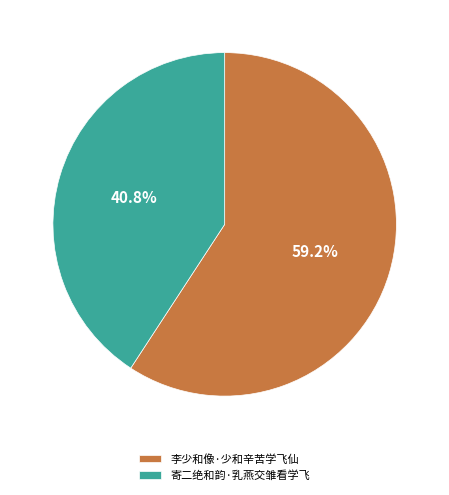

What percentage is the 李少和像·少和辛苦学飞仙 slice, to the nearest percent?

59%